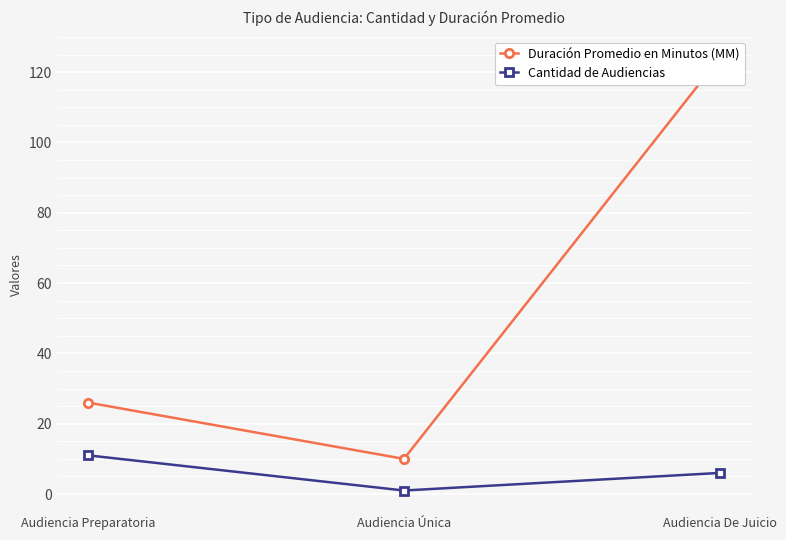

The value of Cantidad de Audiencias at Audiencia Preparatoria is 11. True or false?

True